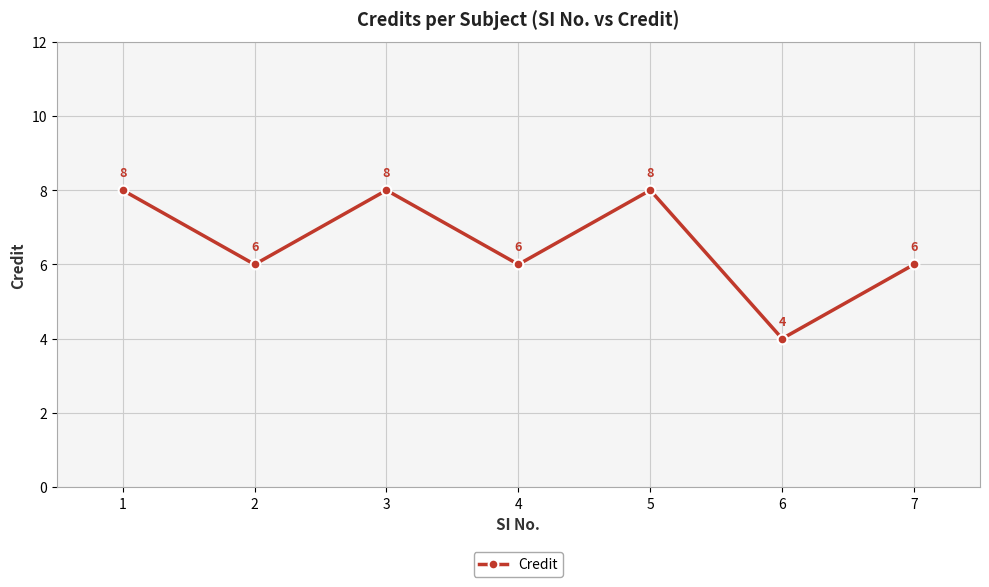

How many categories are shown in the chart?

7